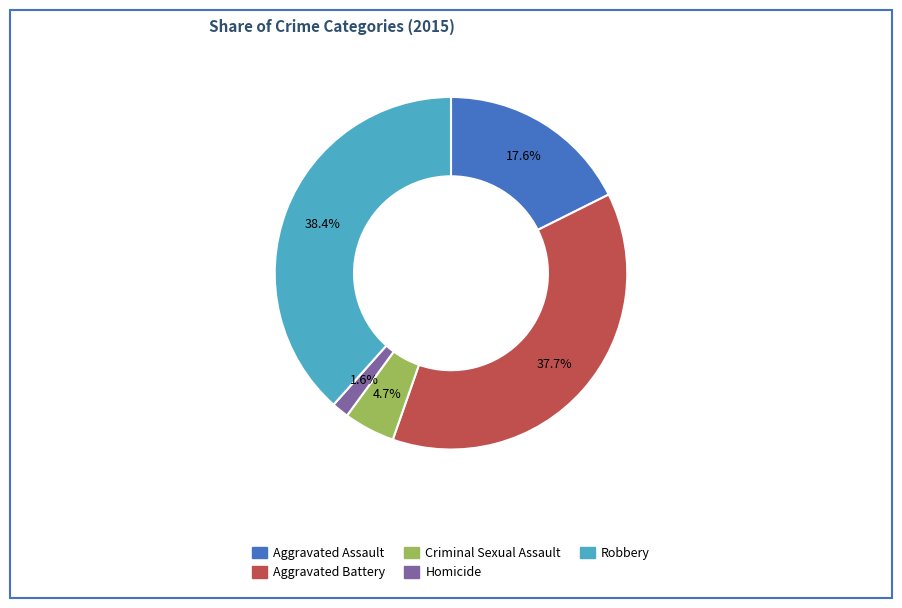

How many slices are in this pie chart?

5